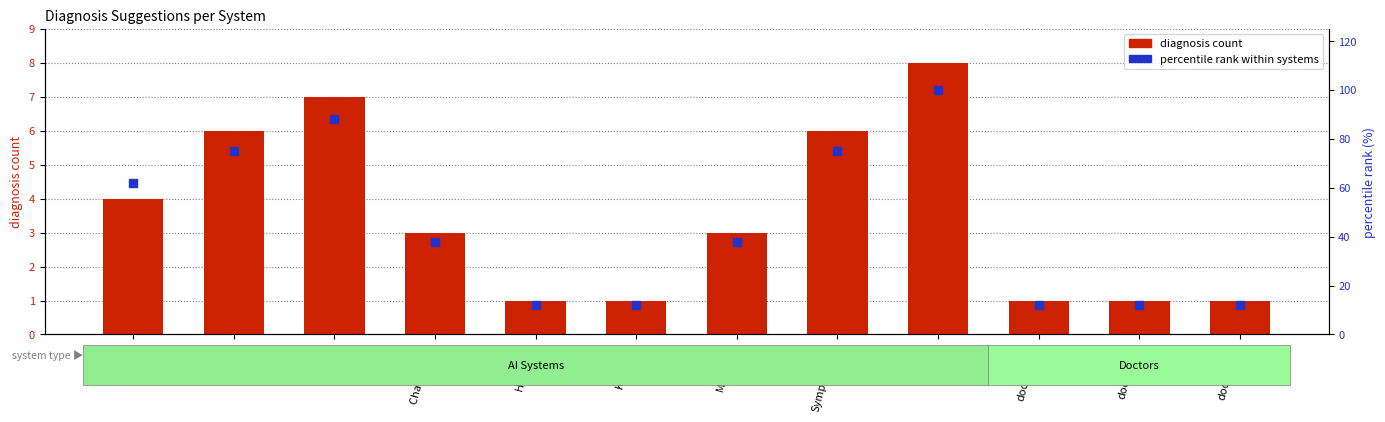

Which series has the largest total across all categories?

percentile rank within systems